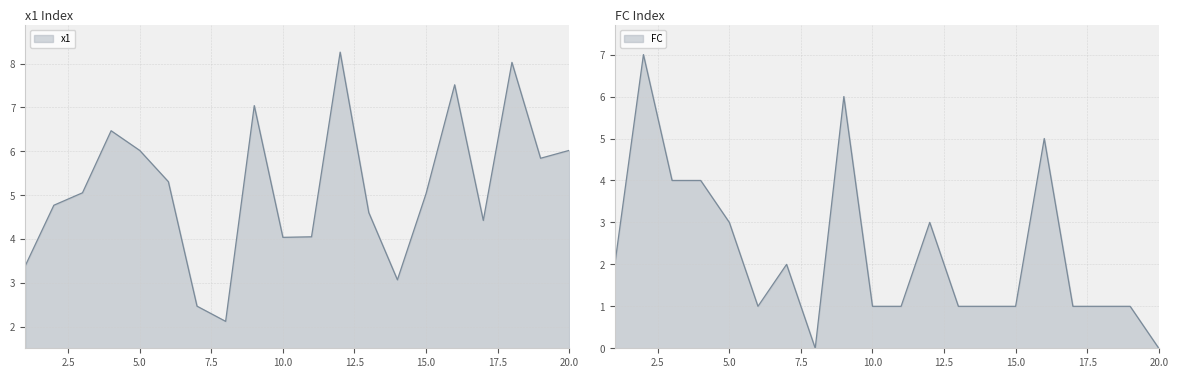

Rank the series by their average value, from highest to lowest.

x1, FC